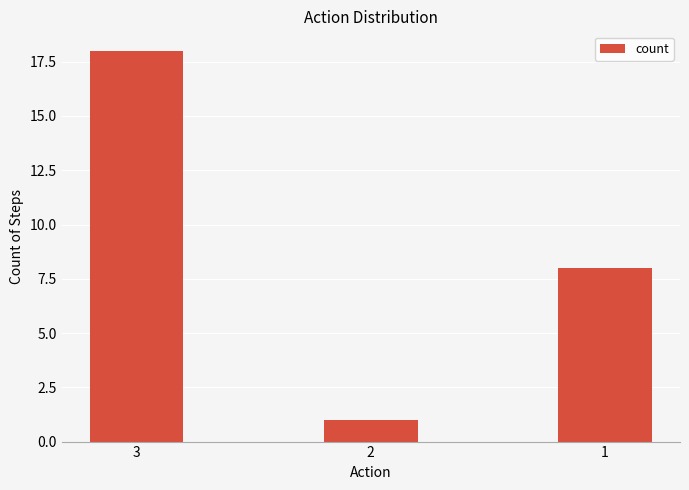

Reading left to right, extract all data points from this chart.

18	1	8